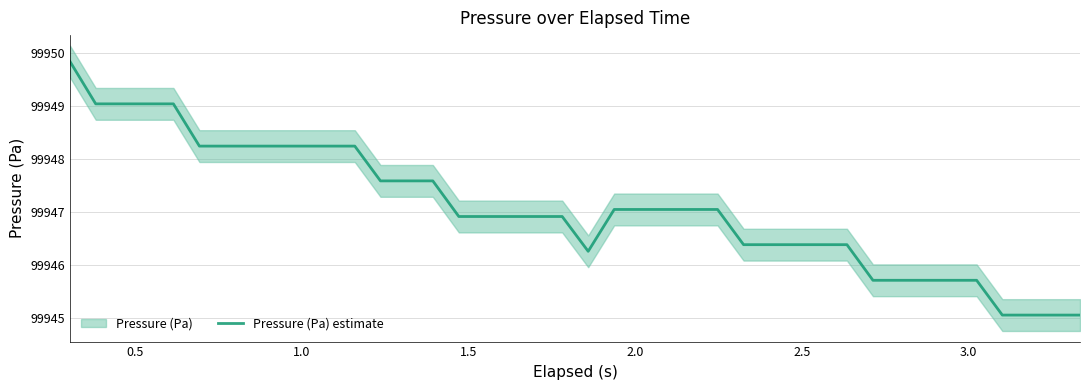

How many values are below 99947?

20